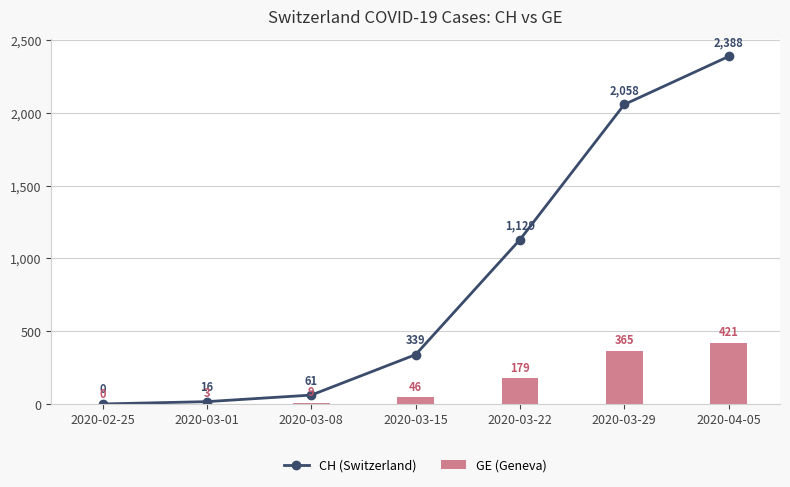

Which has a higher value, 2020-03-22 or 2020-04-05?

2020-04-05